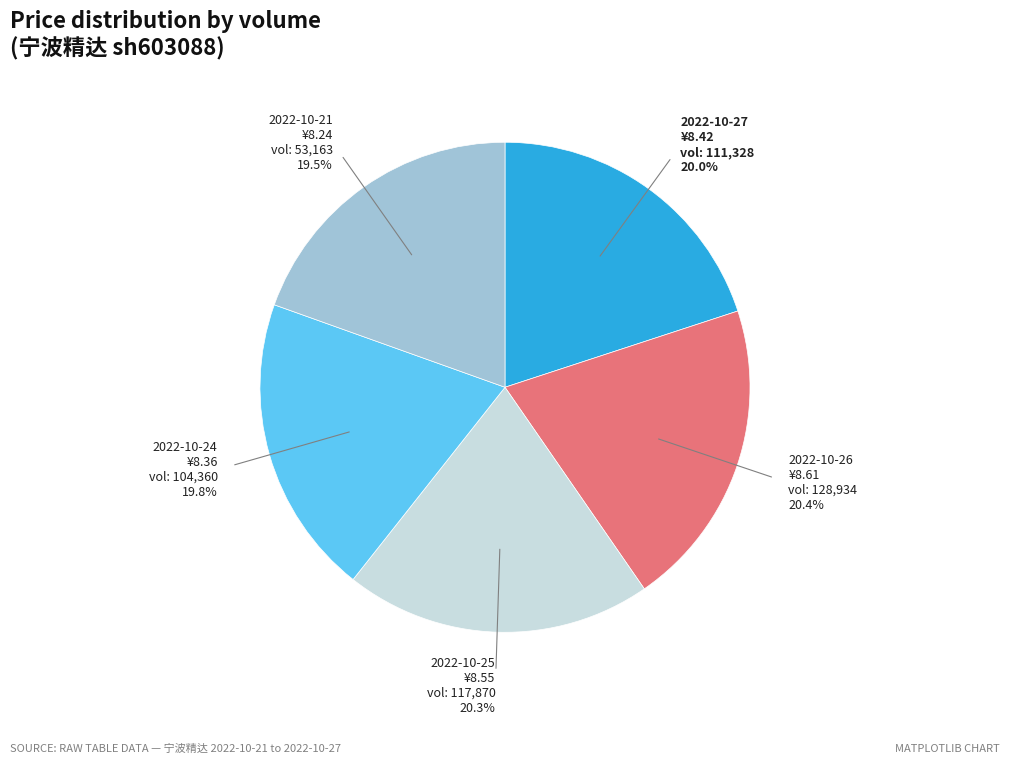

Approximately how many times larger is the value at 2022-10-25 compared to 2022-10-26?

1.0